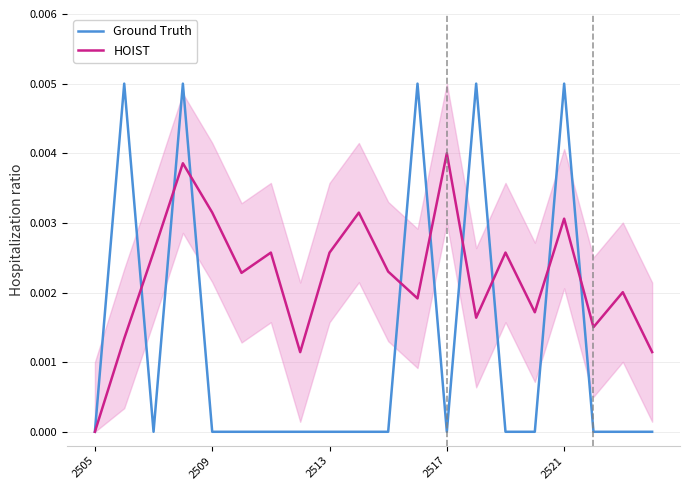

After their last crossing, which series has the higher values: Ground Truth or HOIST?

HOIST